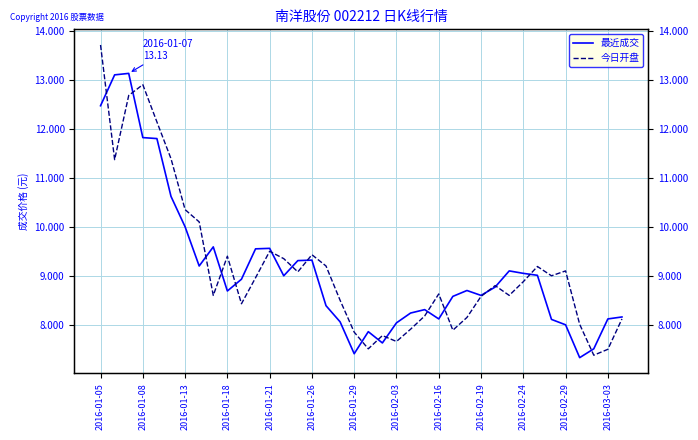

What is the average value of the 最近成交 series?

9.1